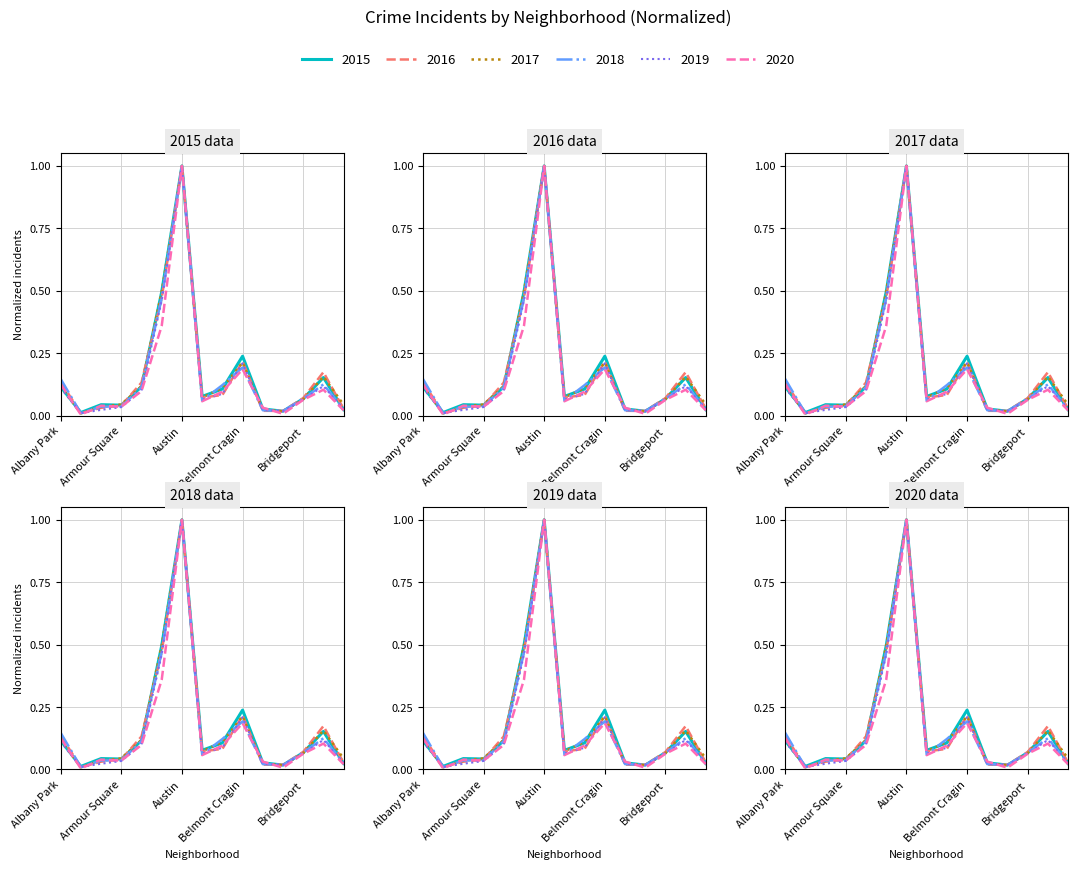

In 2019, how many points are lower than both neighbors (excluding endpoints)?

3